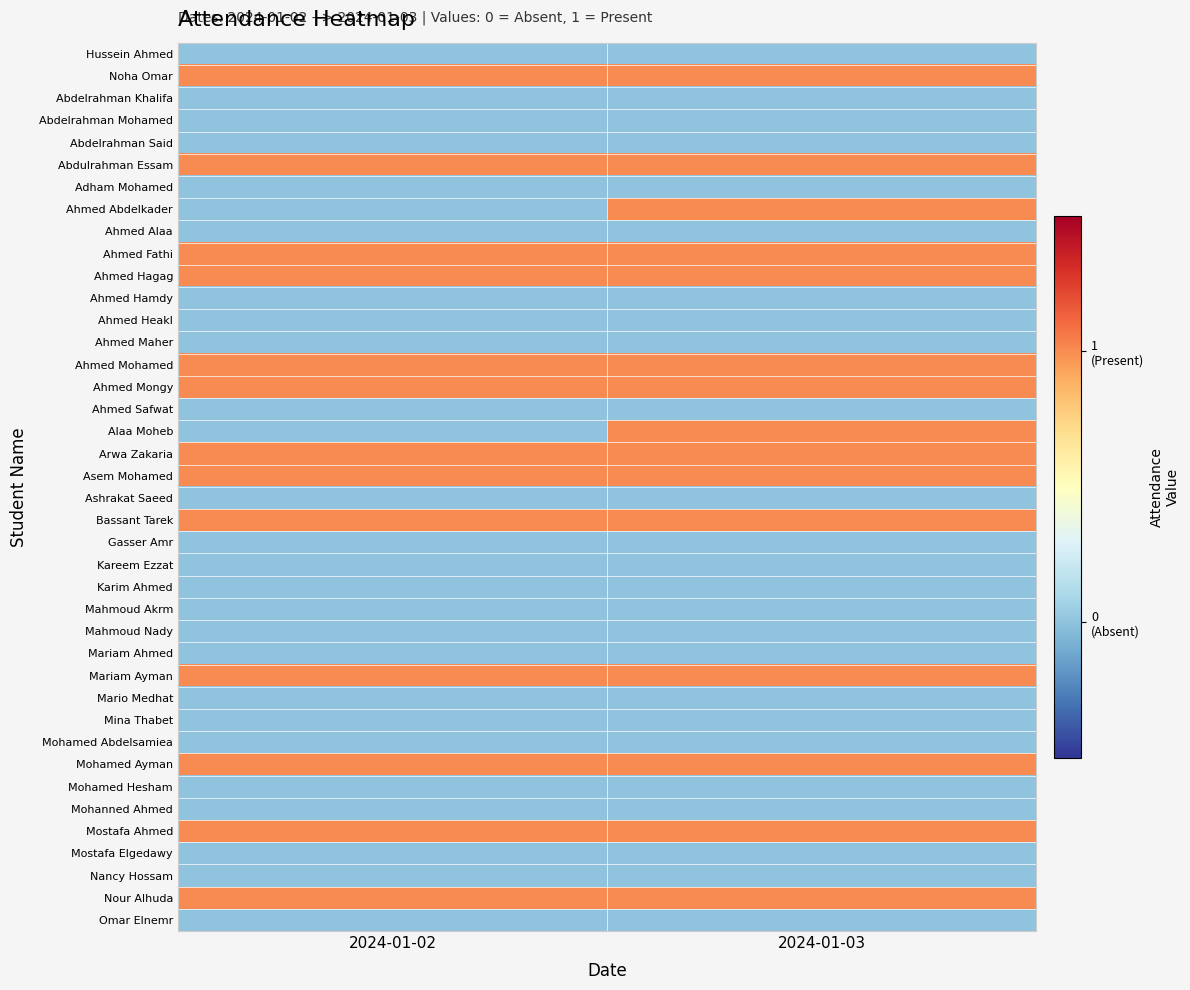

Which series has the largest range (max minus min)?

Ahmed Abdelkader